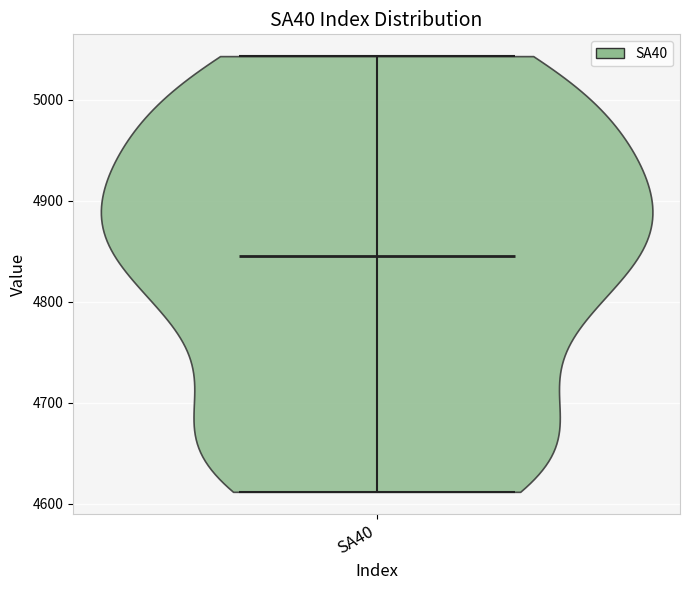

Read this violin plot against the y-axis: where its median line is, and the lowest and highest points the violin reaches. The values are not printed on the chart, so give them approximately, as read against the axis.

median line 4850, lowest point 4610, highest point 5040